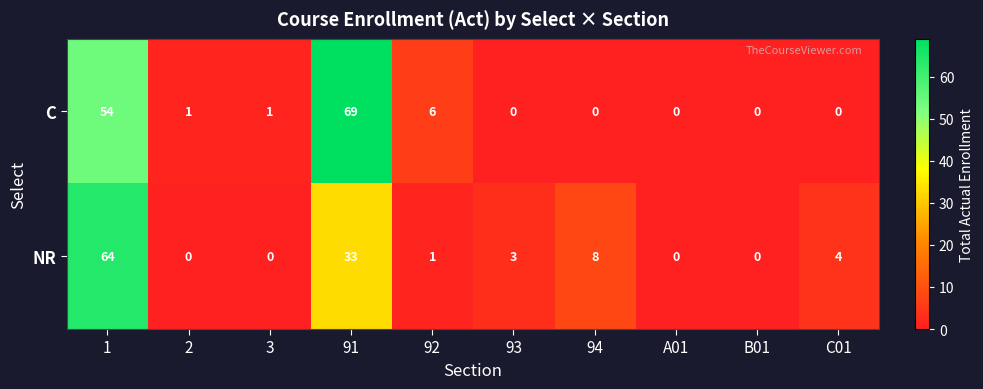

What is the total value across all series at 1?

118